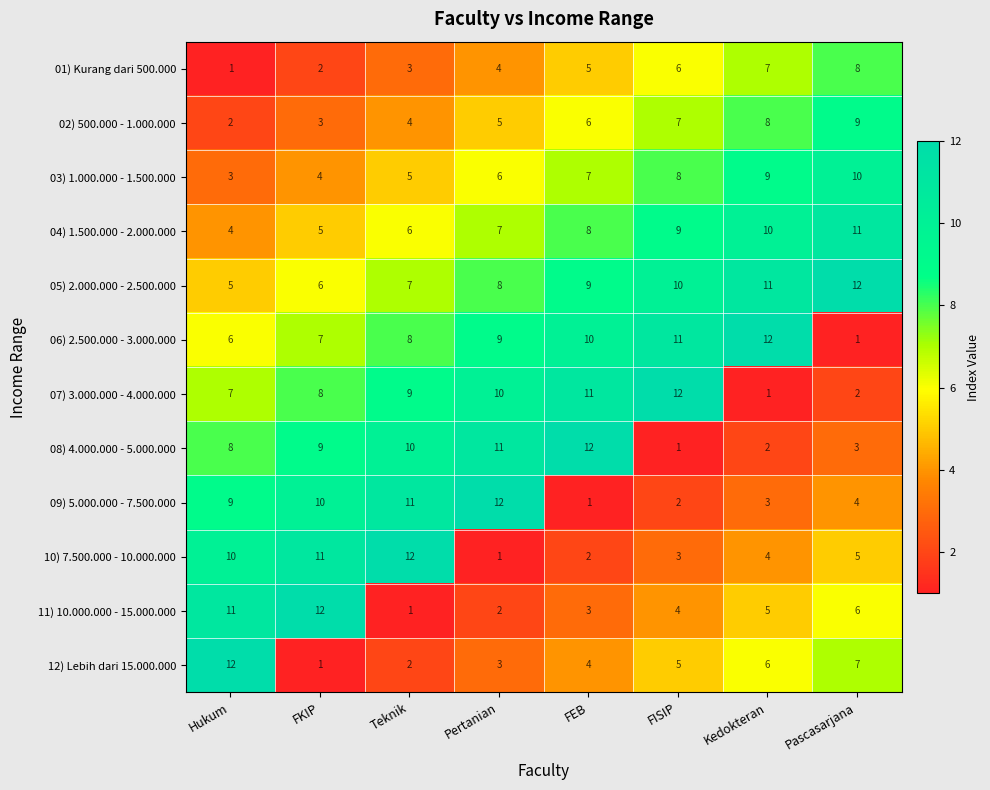

True or false: 04) 1.500.000 - 2.000.000 has a value of 9 at FISIP.

True